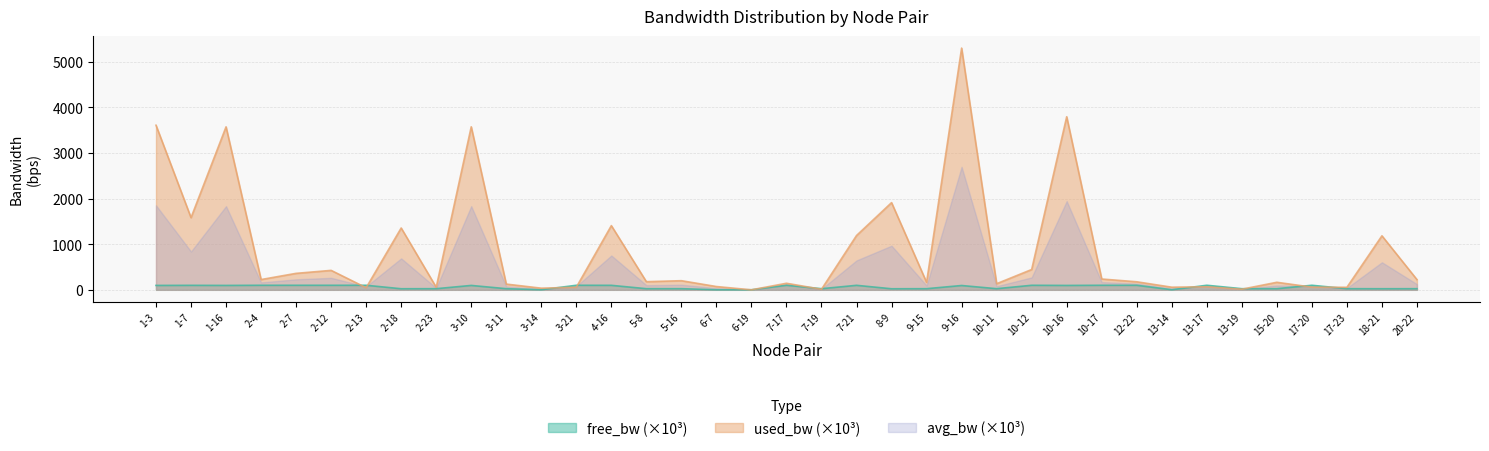

What is the highest value of the free_bw series?

100.0